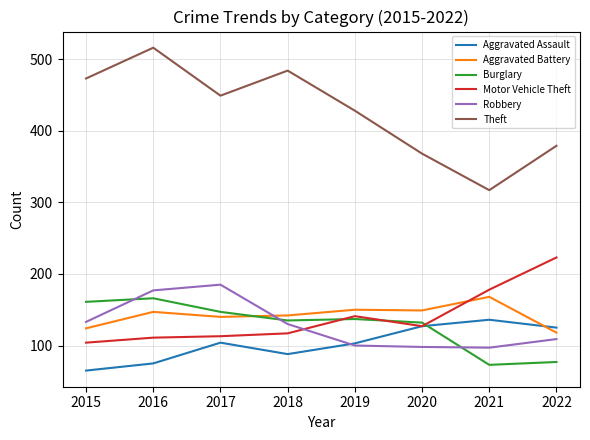

What is the approximate value of Aggravated Assault at 2016, to the nearest 10?

80